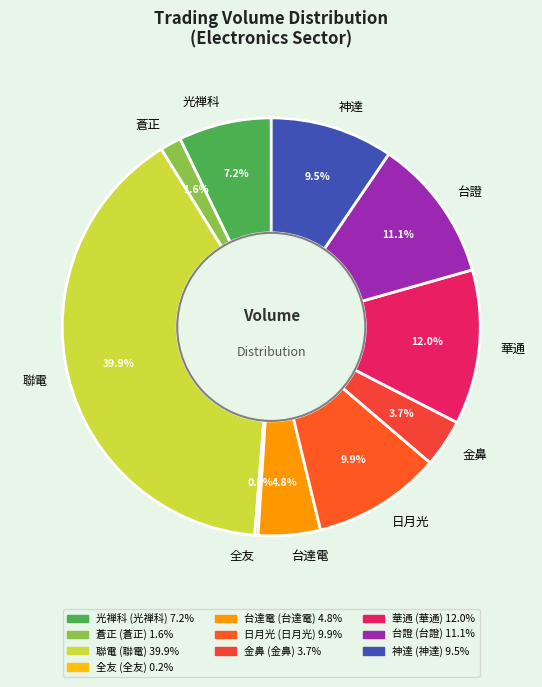

Does 日月光 account for over 50% of the chart?

No